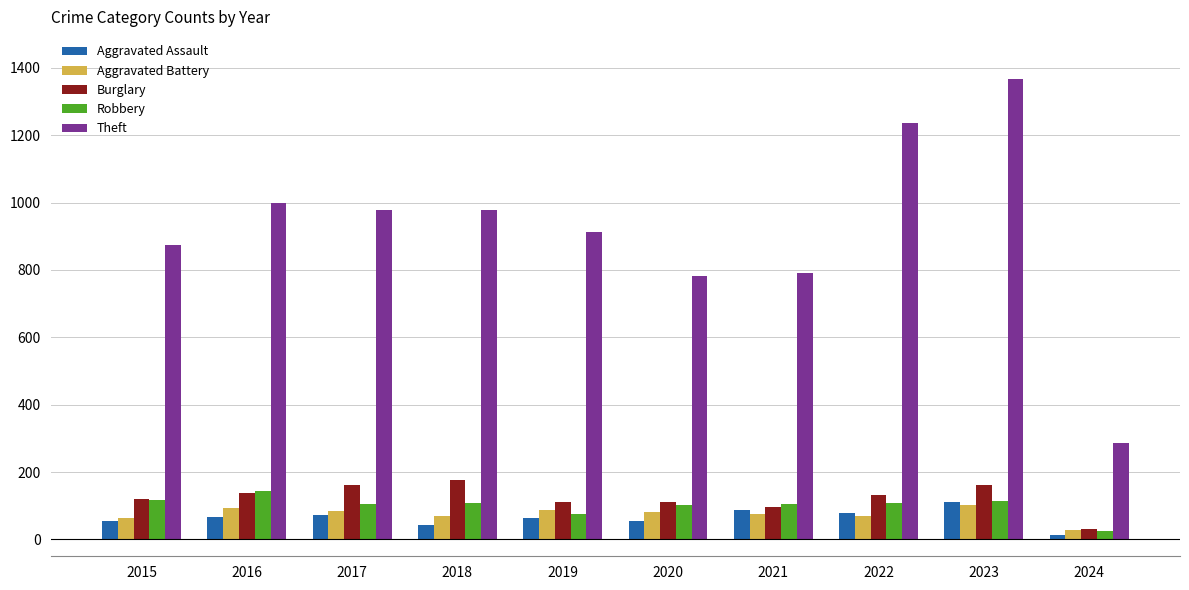

How many categories are shown in the chart?

10